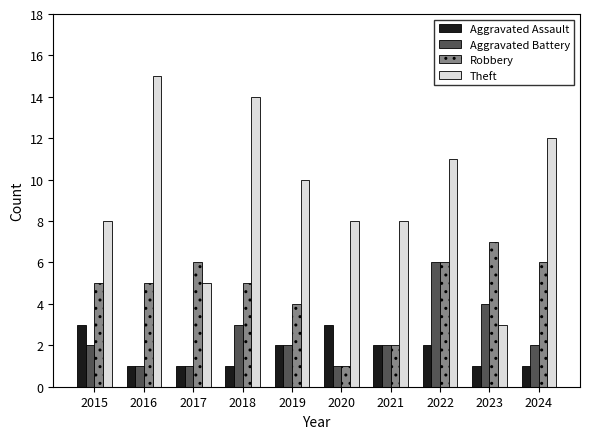

What is the greatest value displayed?

15